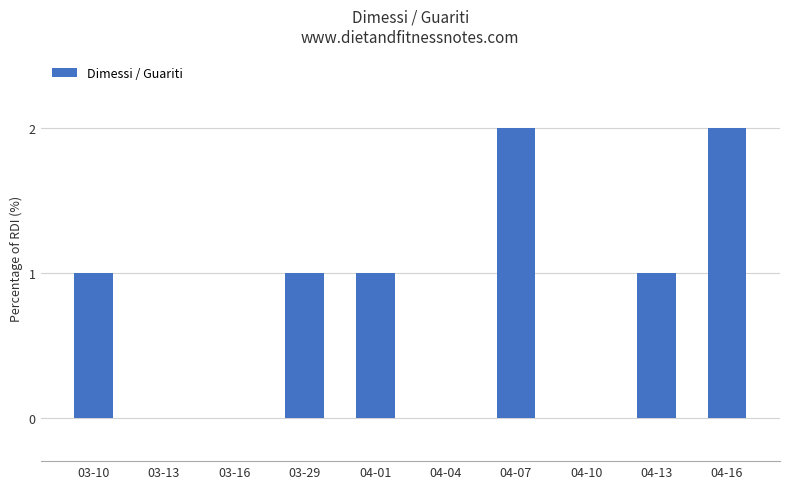

What is the sum of all values?

8